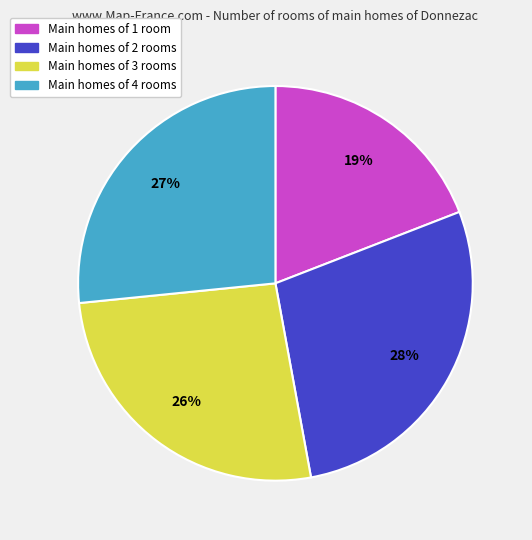

Approximately how many times larger is the value at Main homes of 1 room compared to Main homes of 4 rooms?

0.7